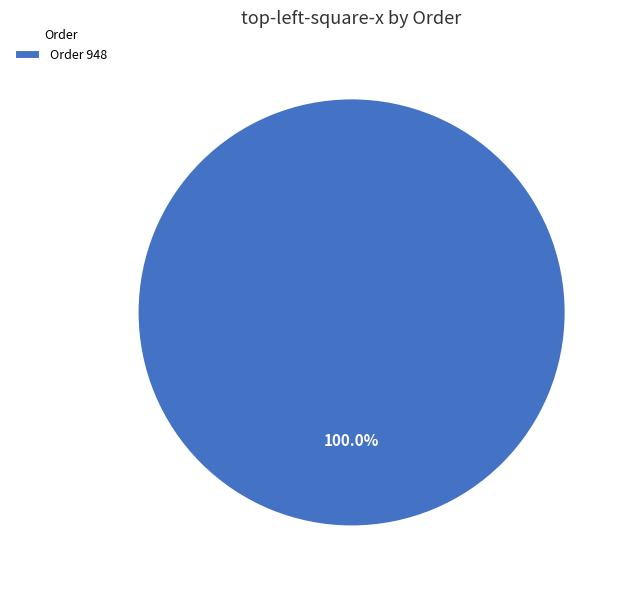

Is there a majority slice in this chart?

Yes